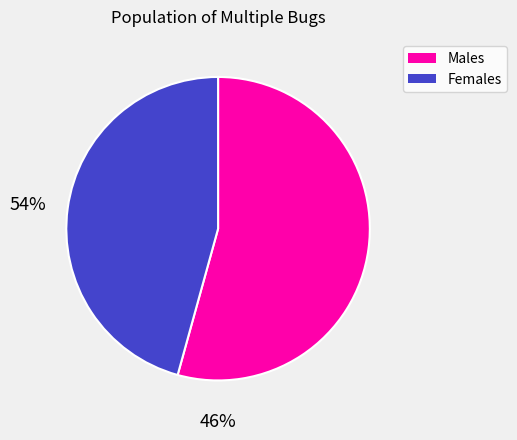

Rank the categories by value from highest to lowest.

Males, Females